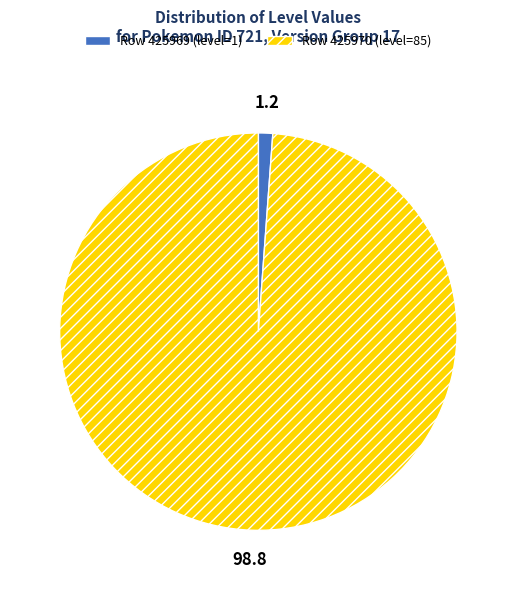

How many slices are in this pie chart?

2